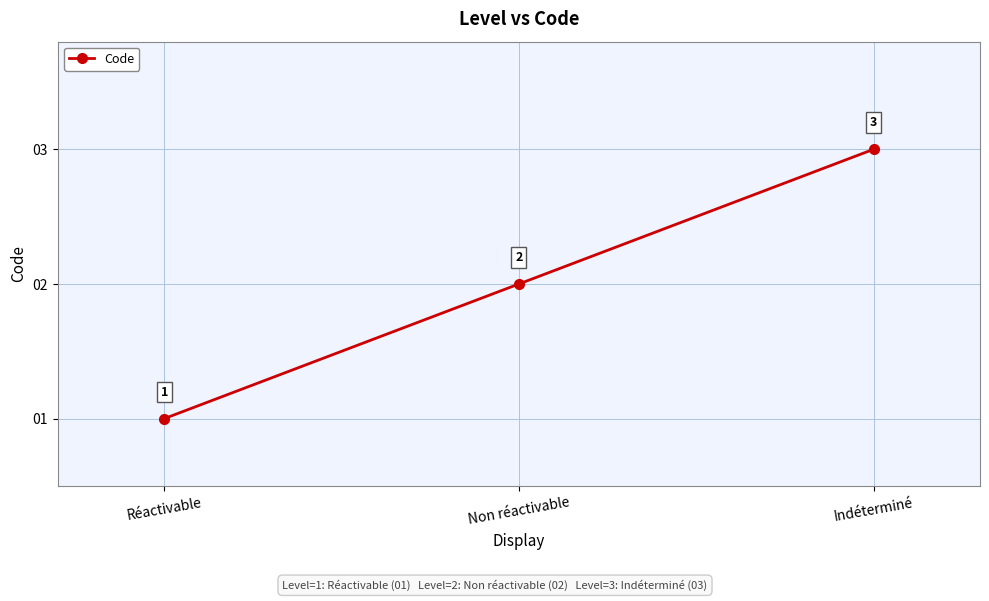

How many values are between 1 and 3?

3